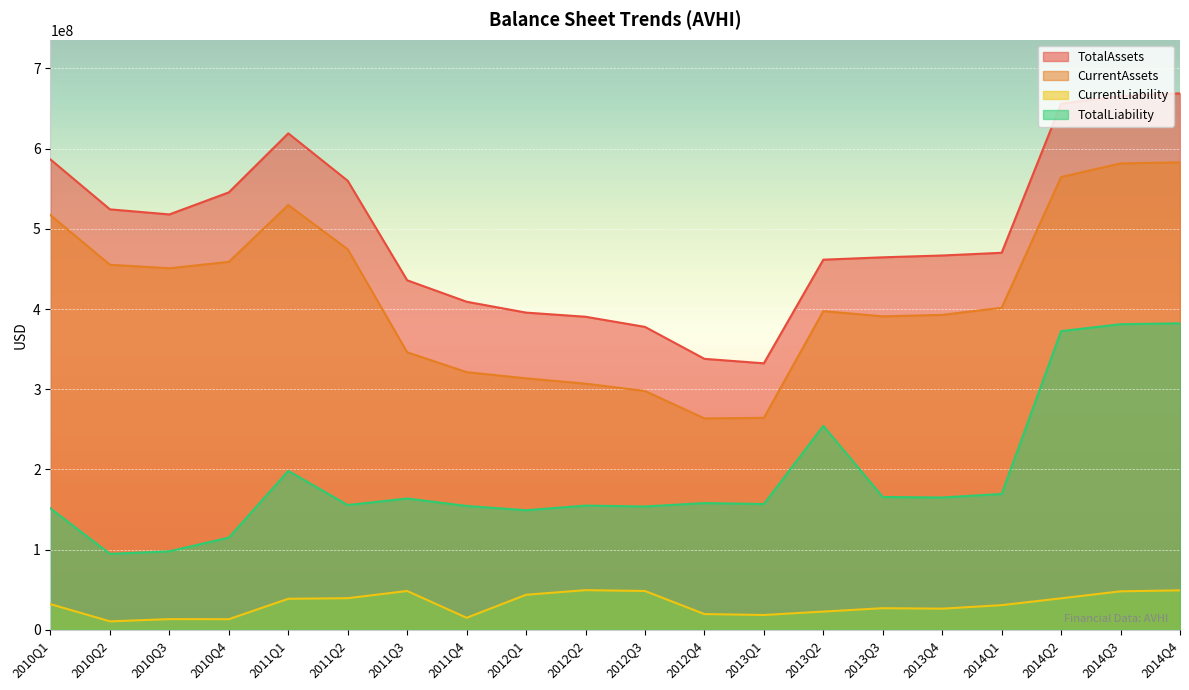

Rank the series by their average value, from lowest to highest.

CurrentLiability, TotalLiability, CurrentAssets, TotalAssets